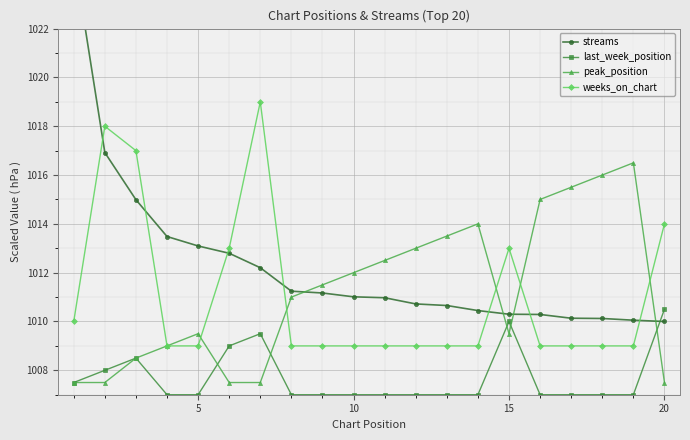

True or false: weeks_on_chart and last_week_position cross at least once.

False